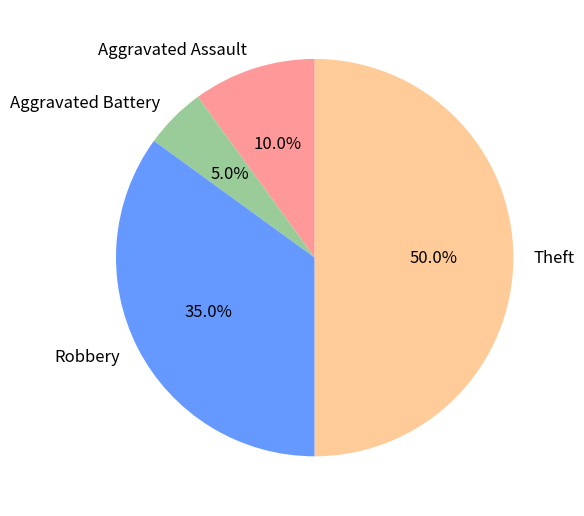

What is the smallest slice in the pie chart?

Aggravated Battery